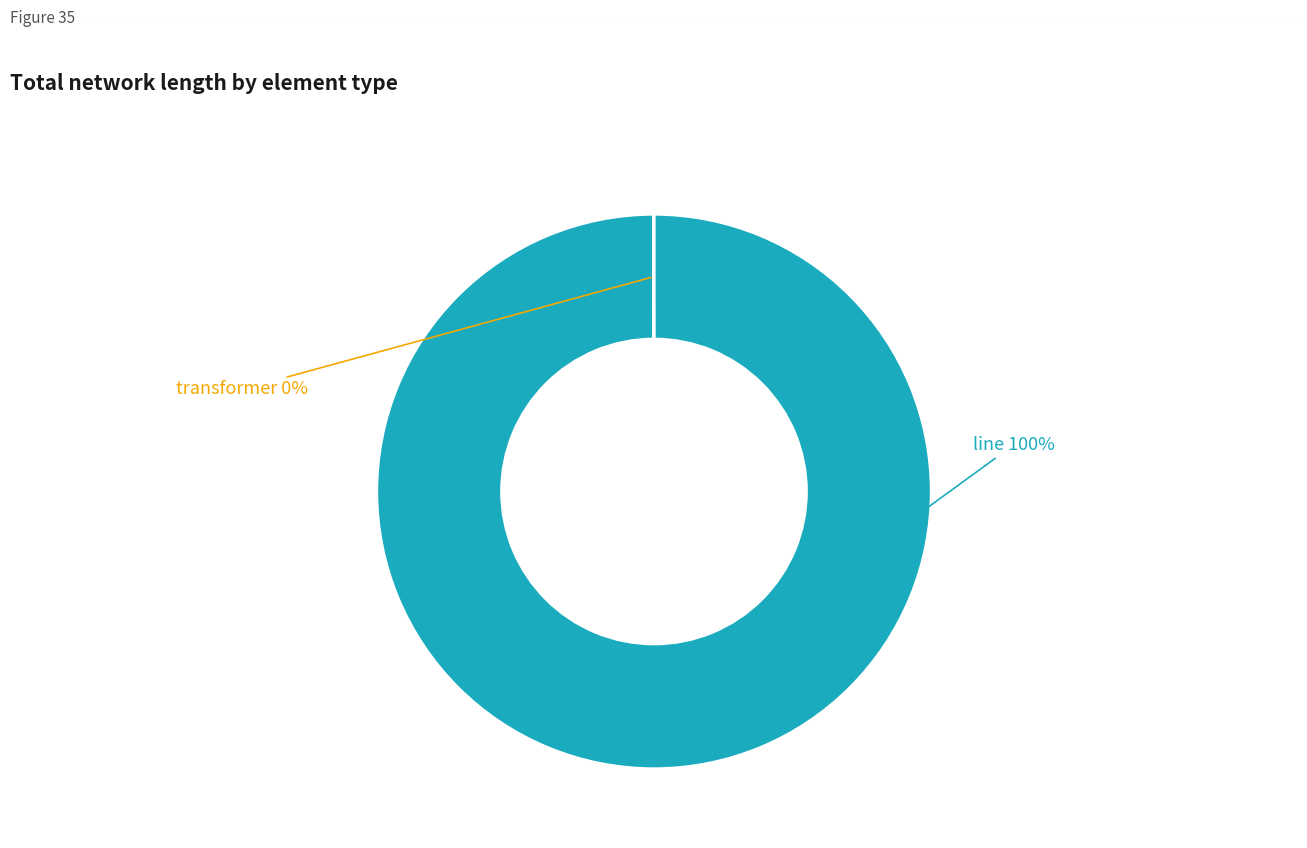

To the nearest percent, what is the difference between the largest and smallest slice percentages?

100%